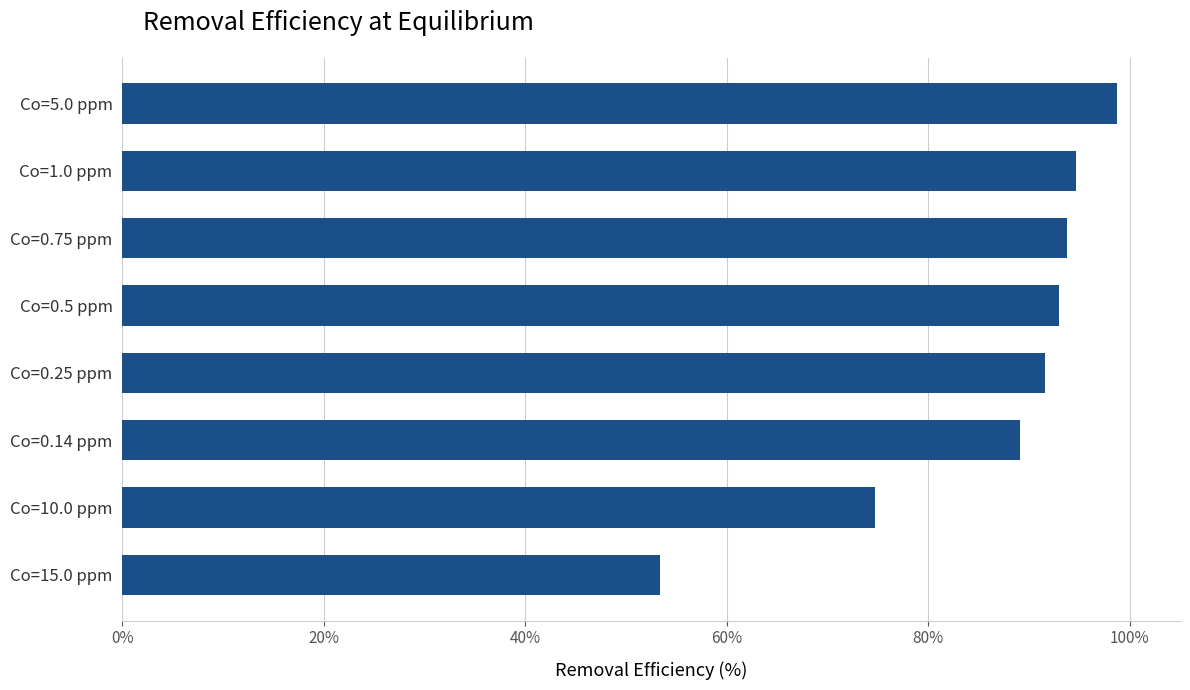

Count the number of data series in this chart.

1